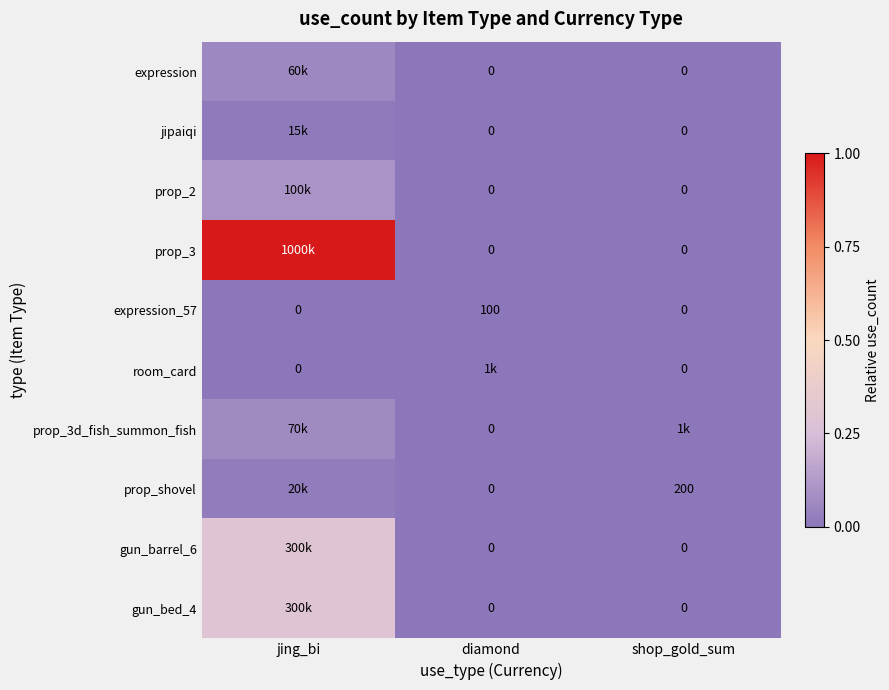

List the labels in order of prop_shovel value, smallest first.

diamond, shop_gold_sum, jing_bi